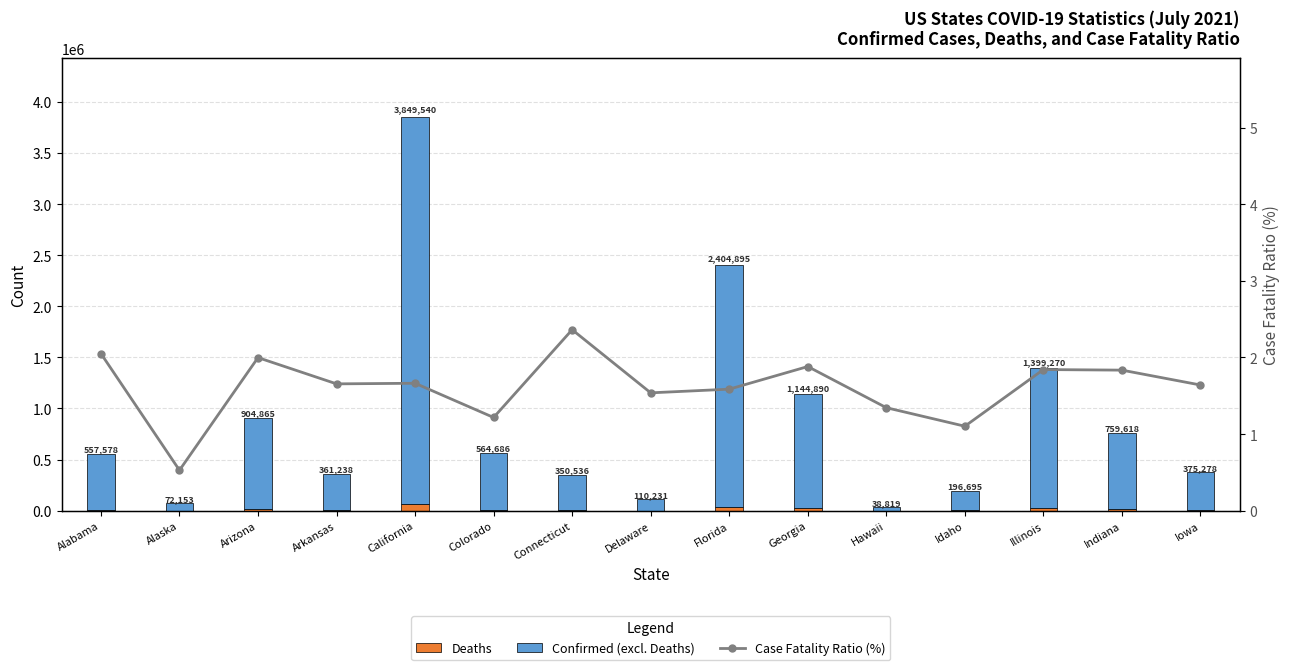

What is the highest value of the Case Fatality Ratio (%) series?

2.4